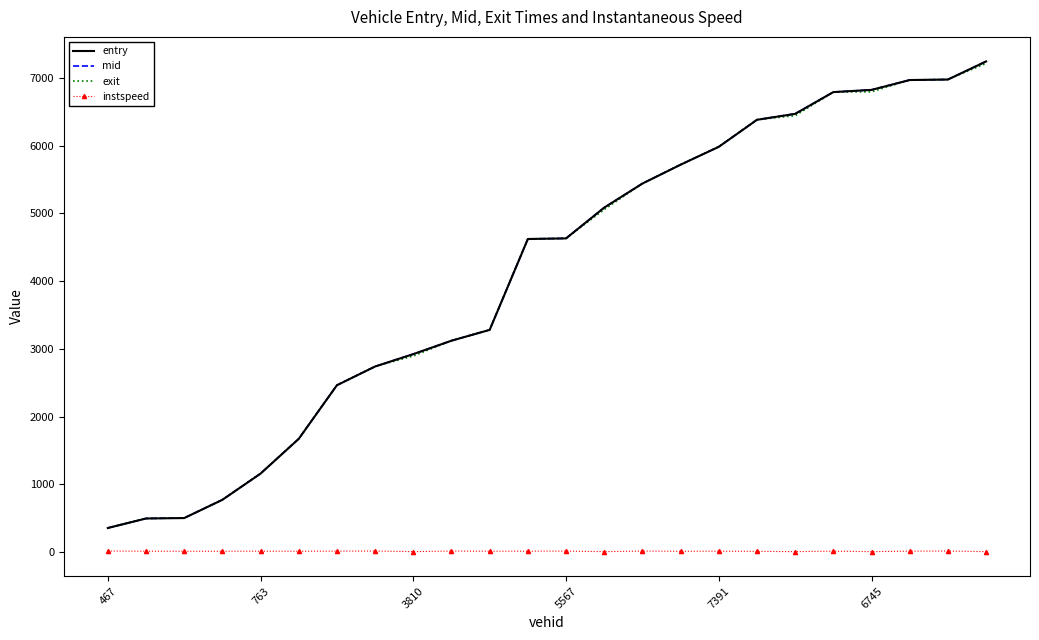

True or false: exit and instspeed cross at least once.

False